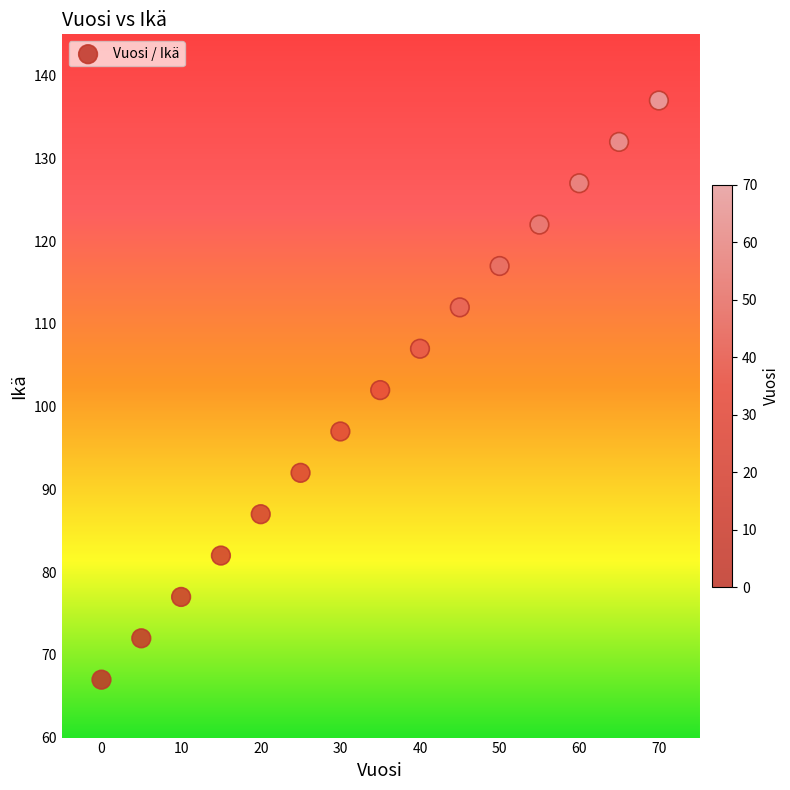

What is the range of X values (max minus min)?

70